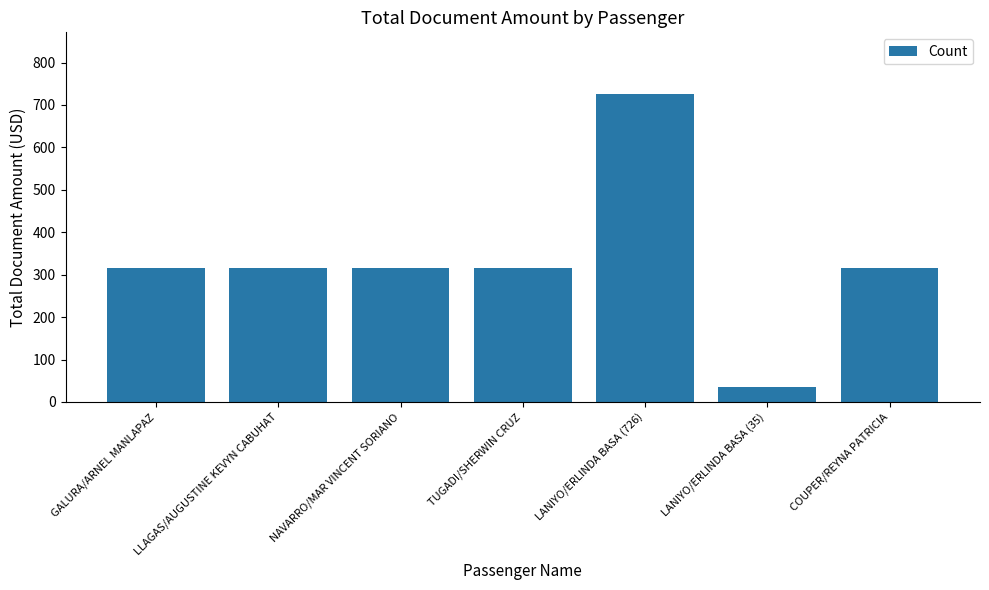

What is the change in value from LLAGAS/AUGUSTINE KEVYN CABUHAT to LANIYO/ERLINDA BASA (726)?

+410